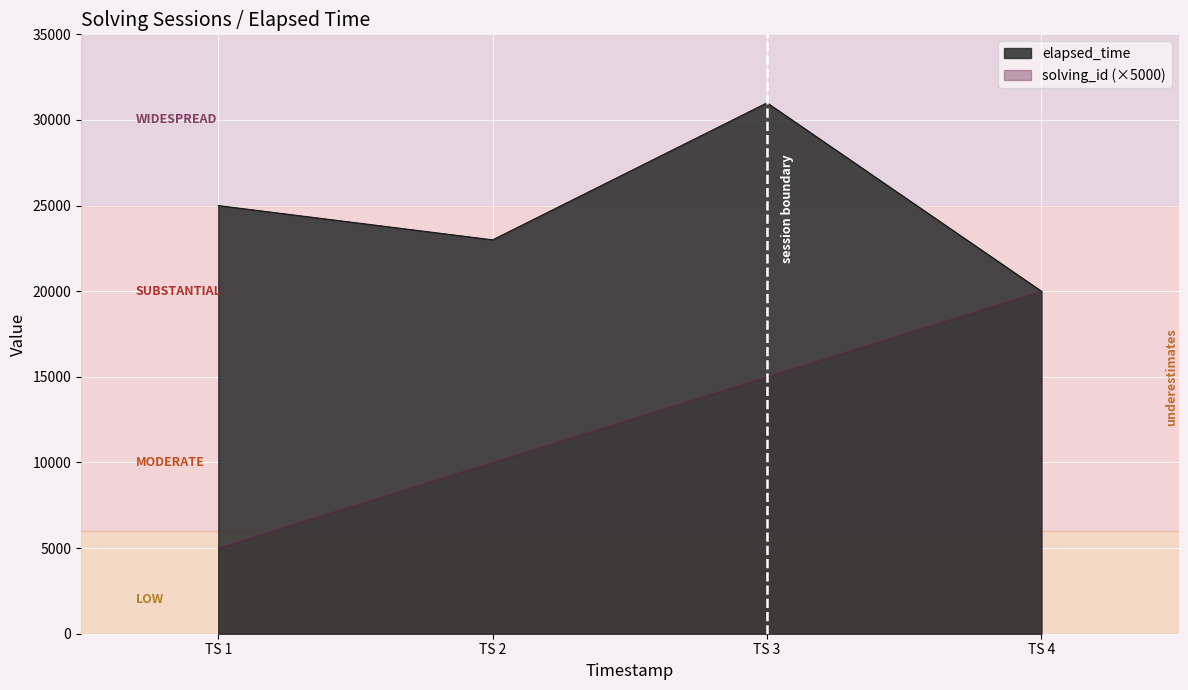

List the labels in order of elapsed_time value, smallest first.

TS 4, TS 2, TS 1, TS 3